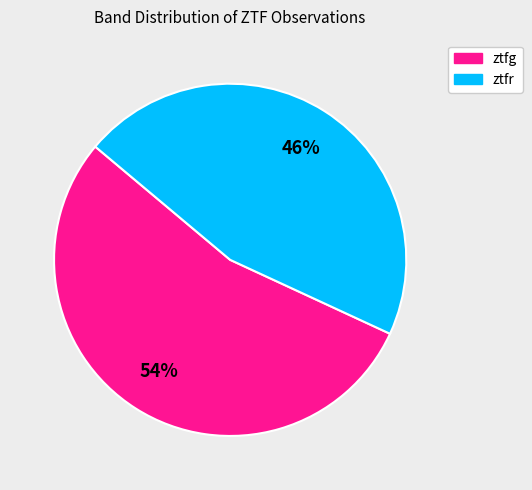

True or false: ztfg accounts for 54% of the total.

True